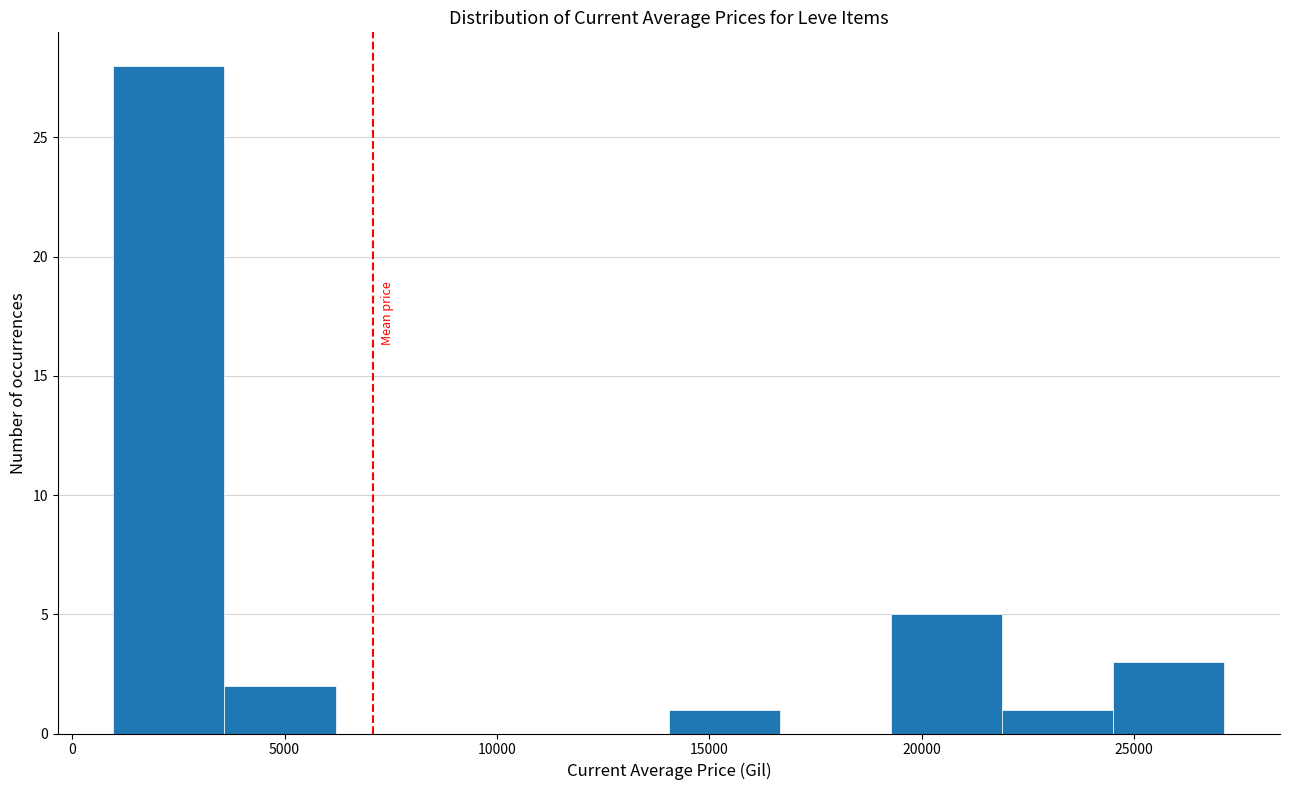

Over which range of the x-axis is the bar tallest?

1000 to 3500